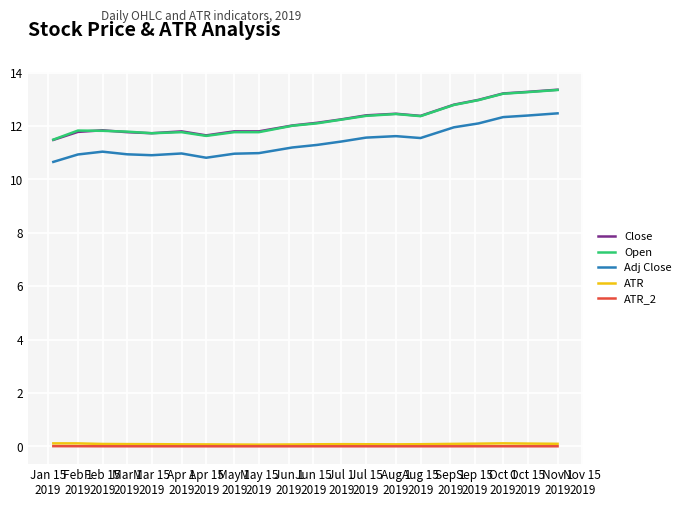

True or false: Adj Close and Close intersect in this chart.

False